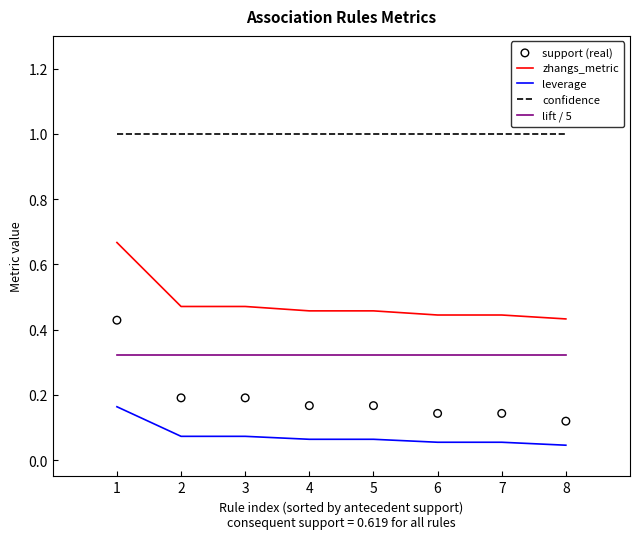

Which series reaches the maximum Y coordinate?

confidence